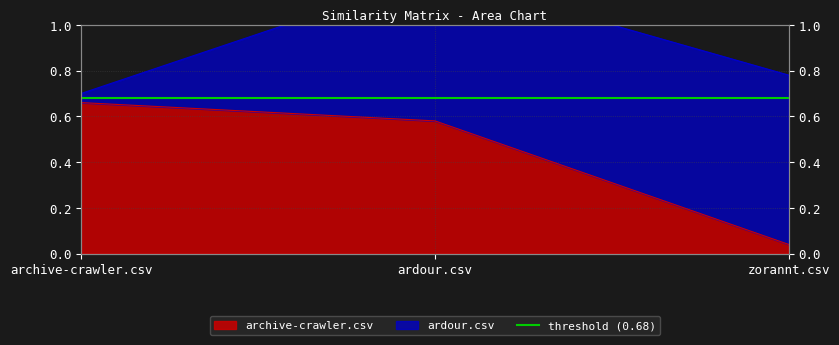

The value at zorannt.csv is 0.0. True or false?

False